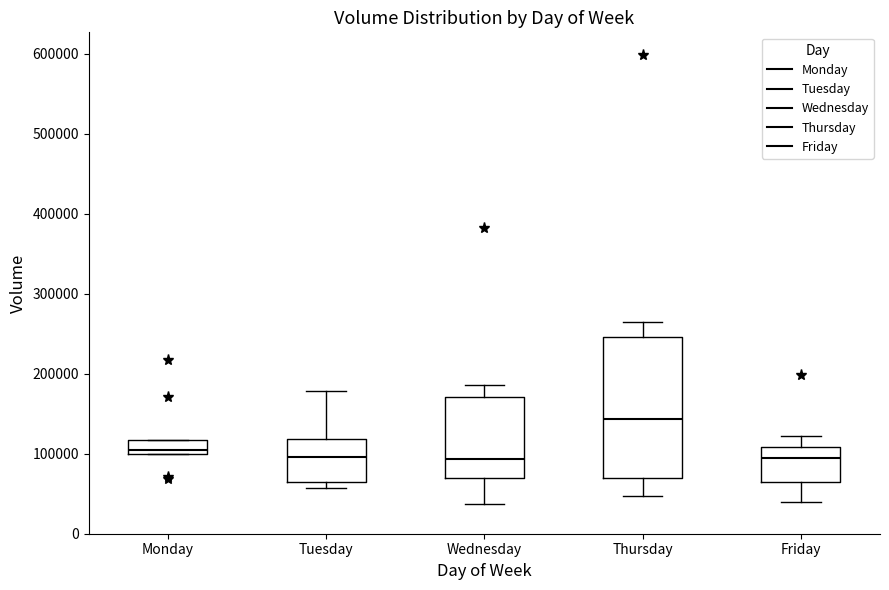

Where is the lower edge of the box for Monday on the y-axis? The values are not printed on the chart, so give them approximately, as read against the axis.

100000